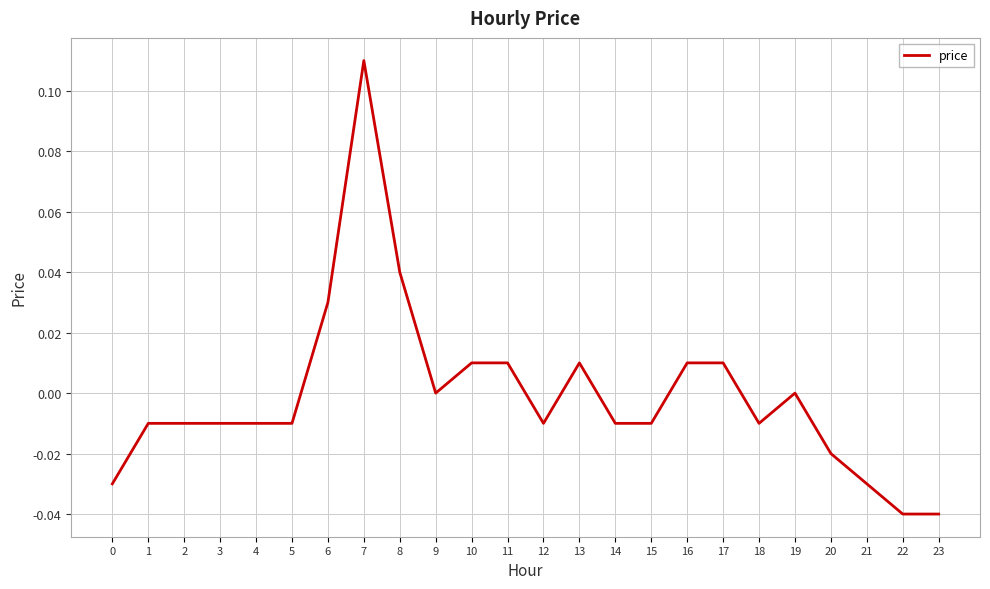

The value at 20 is -0.0. True or false?

True